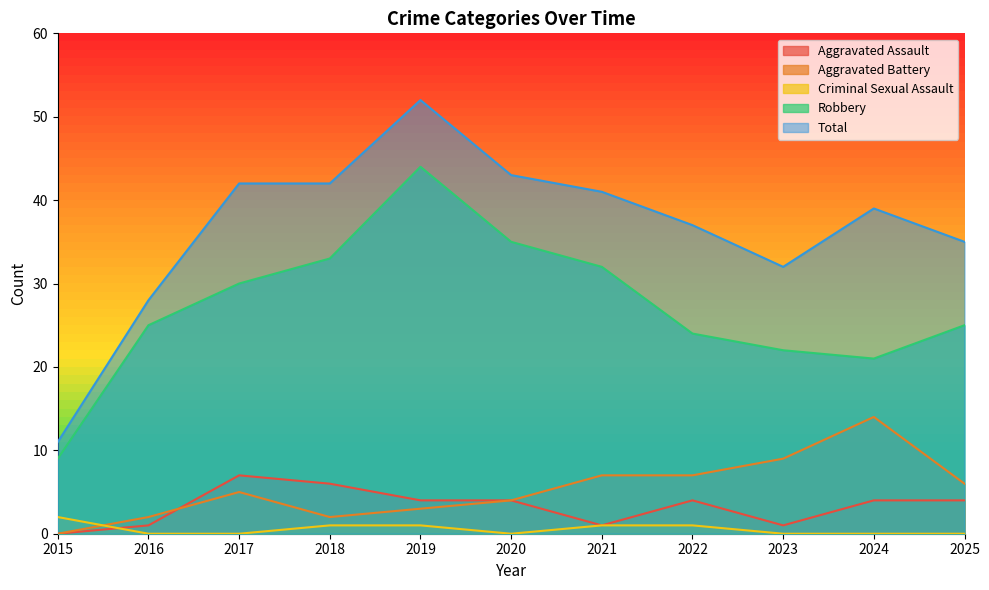

True or false: Aggravated Battery and Total cross at least once.

False